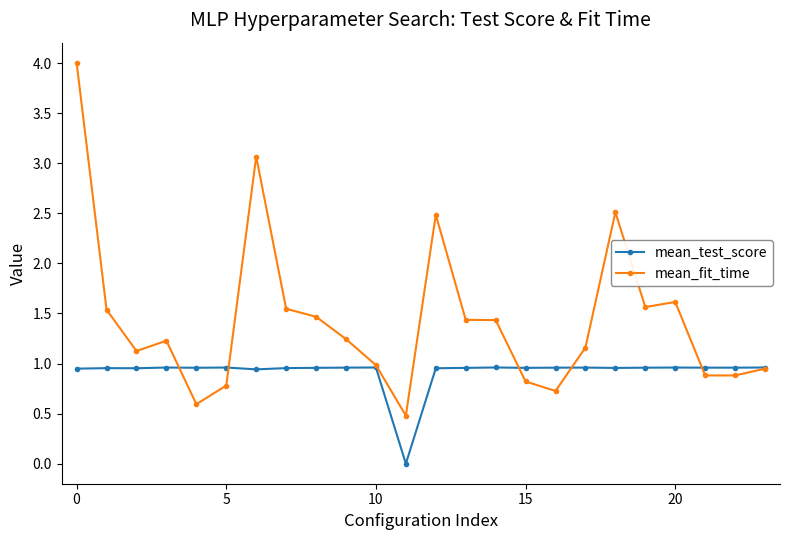

Which series has the widest spread of values?

mean_fit_time